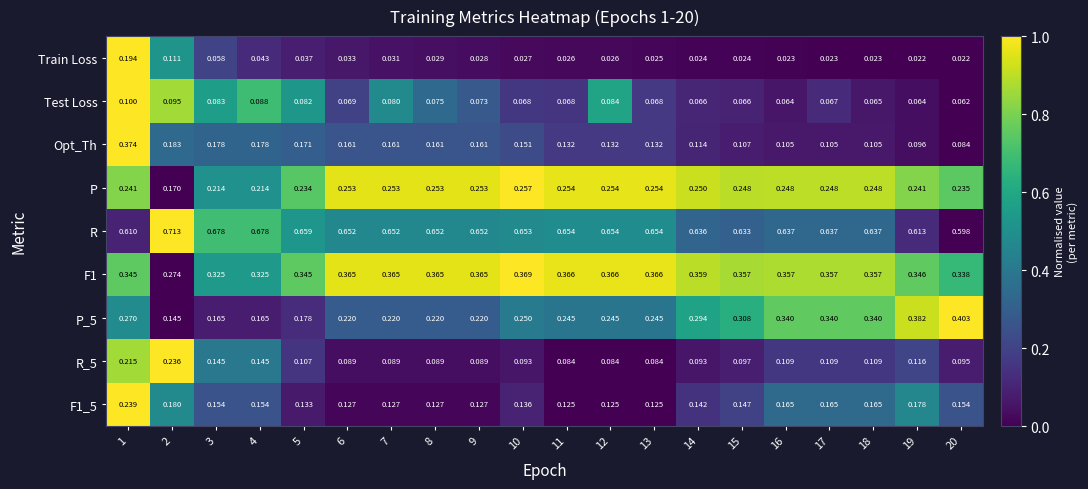

Which label corresponds to the largest value in the chart?

2